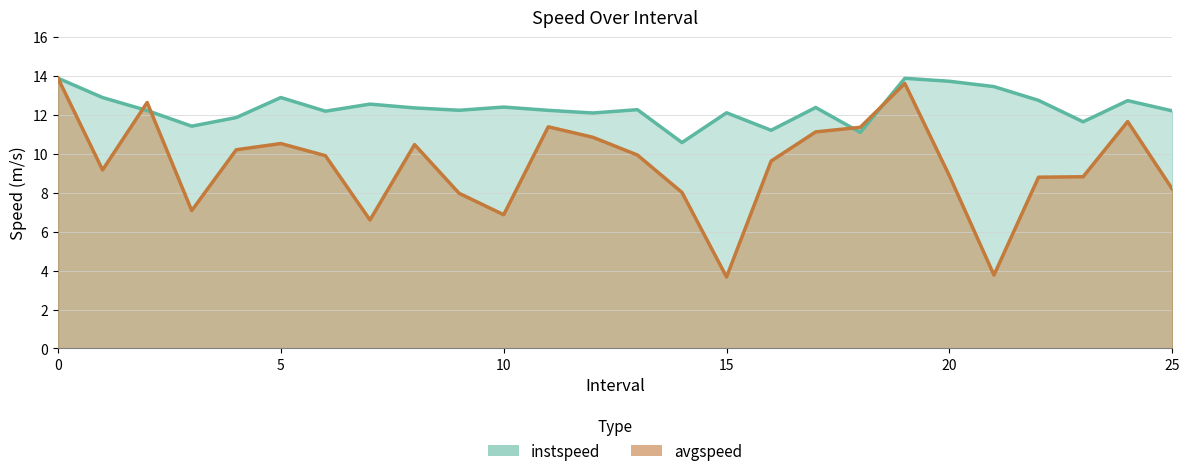

What are all the series names shown in the legend?

instspeed, avgspeed